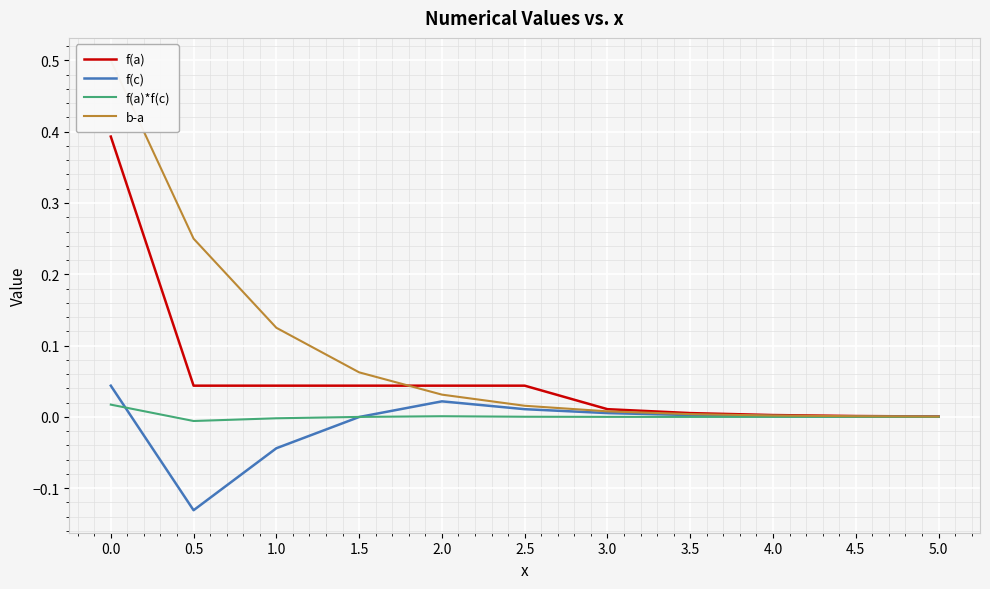

How many distinct data groups are displayed?

4